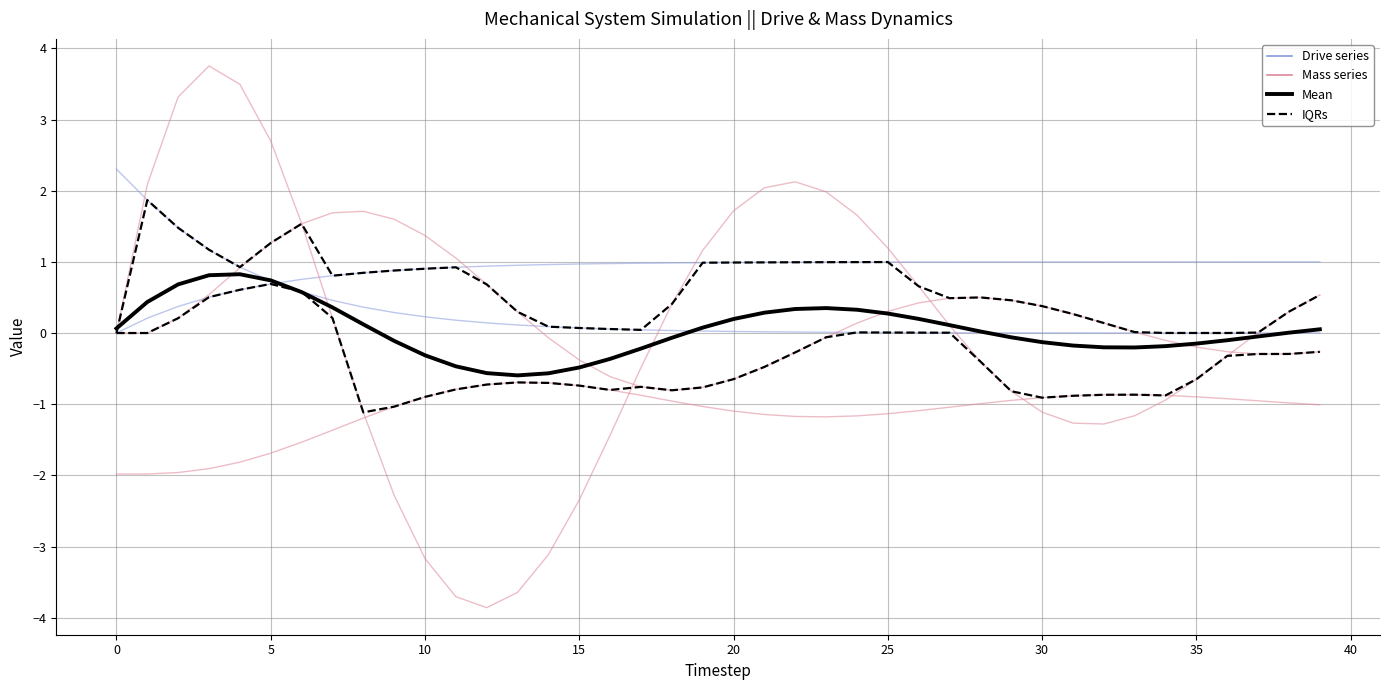

How many positive values does the Drive_Pos [x(t)] series have?

39